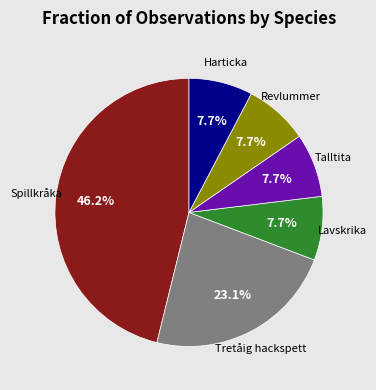

Does any single category account for the majority?

No